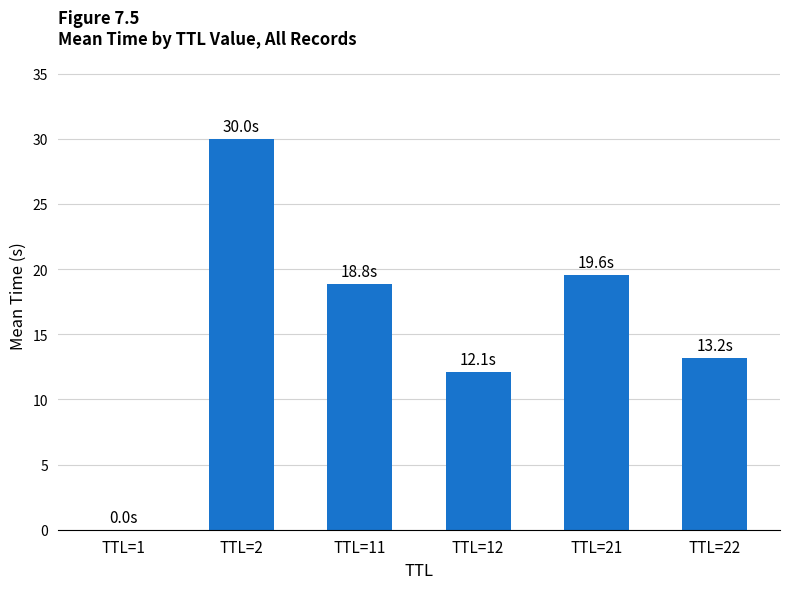

What value does the data have at TTL=11?

18.8